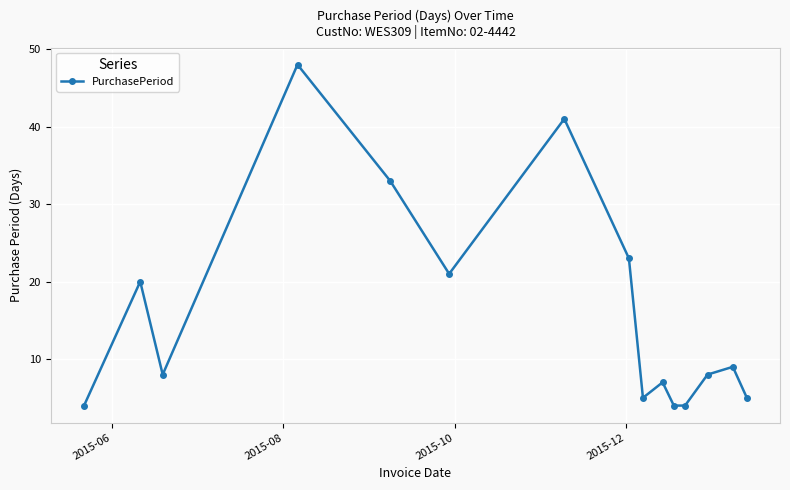

What is the maximum value shown in the chart?

48